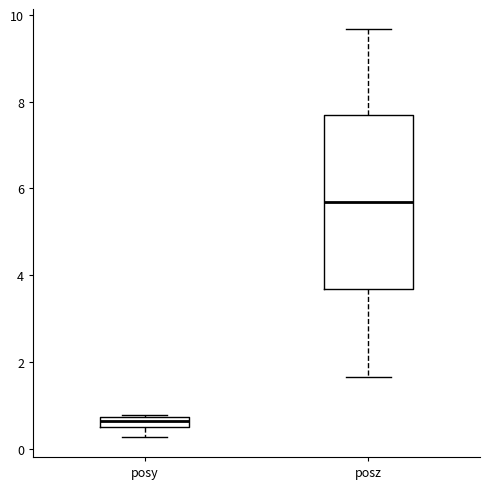

Which box's median line is the lowest?

posy